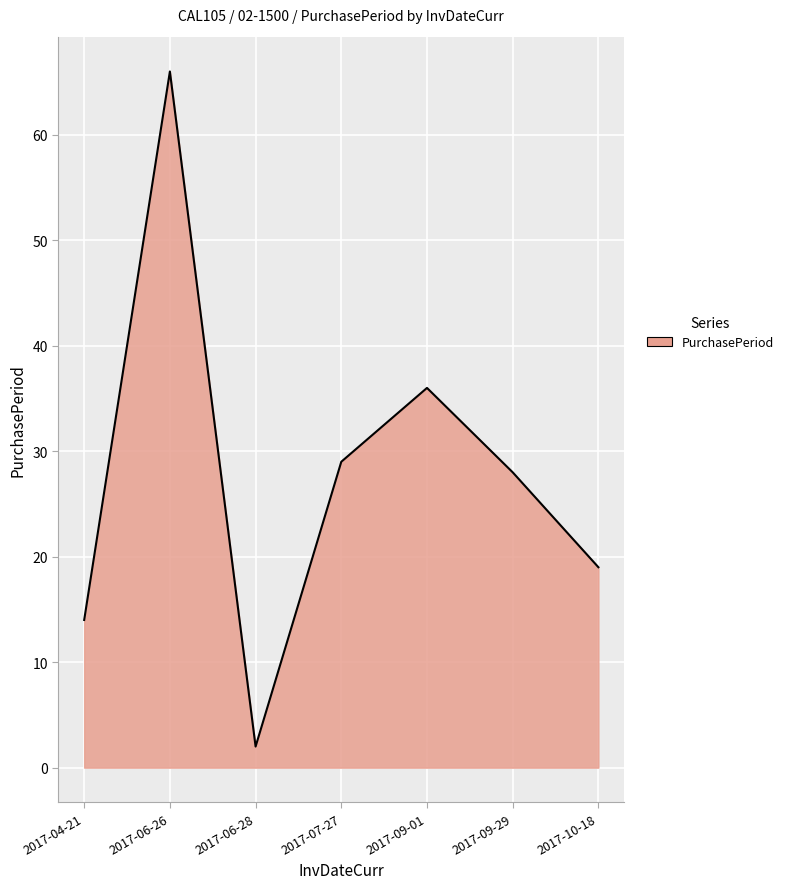

Which category has the highest value across all series?

2017-06-26